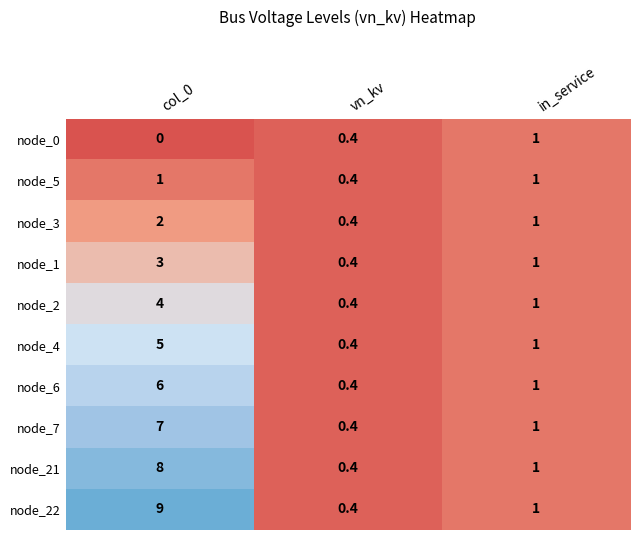

Count the number of categories in the chart.

3